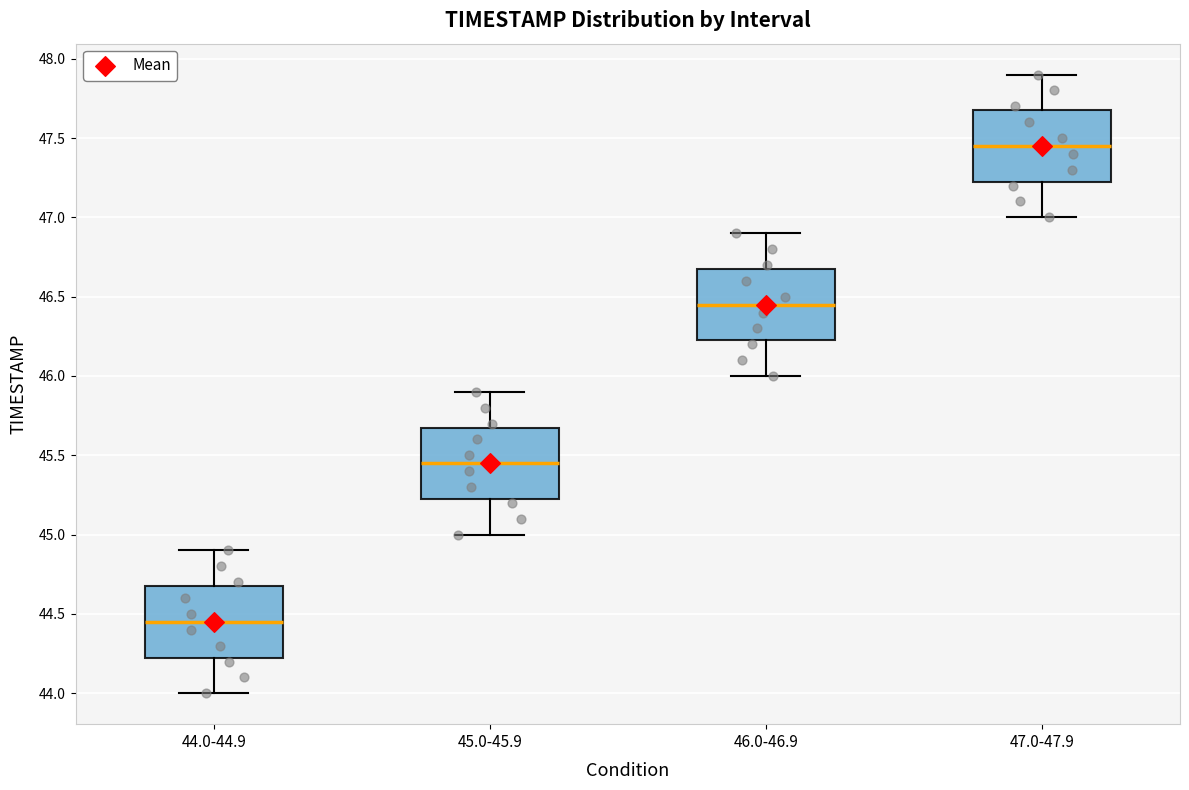

Reading left to right, transcribe this box plot: for each box, give where its median line is, the range the box spans, and where its two whiskers end, as read against the y-axis. The values are not printed on the chart, so give them approximately, as read against the axis.

44.0-44.9: median 44.45, box 44.25 to 44.70, whiskers 44.00 to 44.90
45.0-45.9: median 45.45, box 45.25 to 45.70, whiskers 45.00 to 45.90
46.0-46.9: median 46.45, box 46.25 to 46.70, whiskers 46.00 to 46.90
47.0-47.9: median 47.45, box 47.25 to 47.70, whiskers 47.00 to 47.90